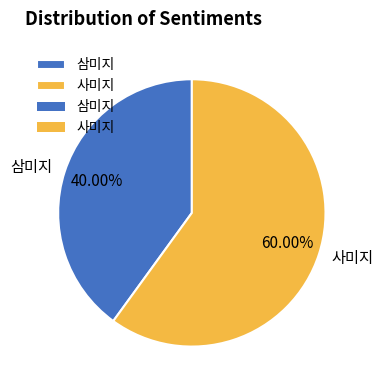

To the nearest percent, what percentage of the pie is 사미지?

60%